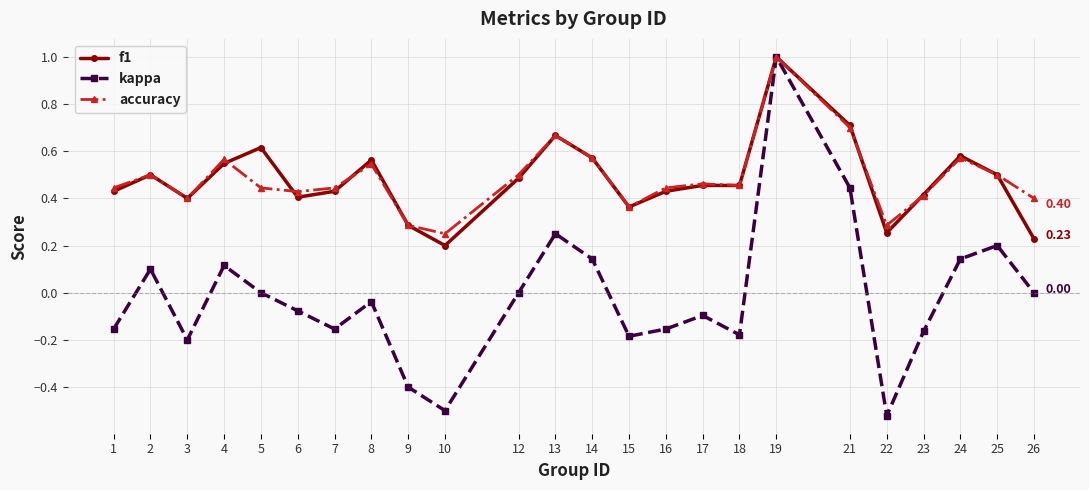

What is the sum of all f1 values?

11.5